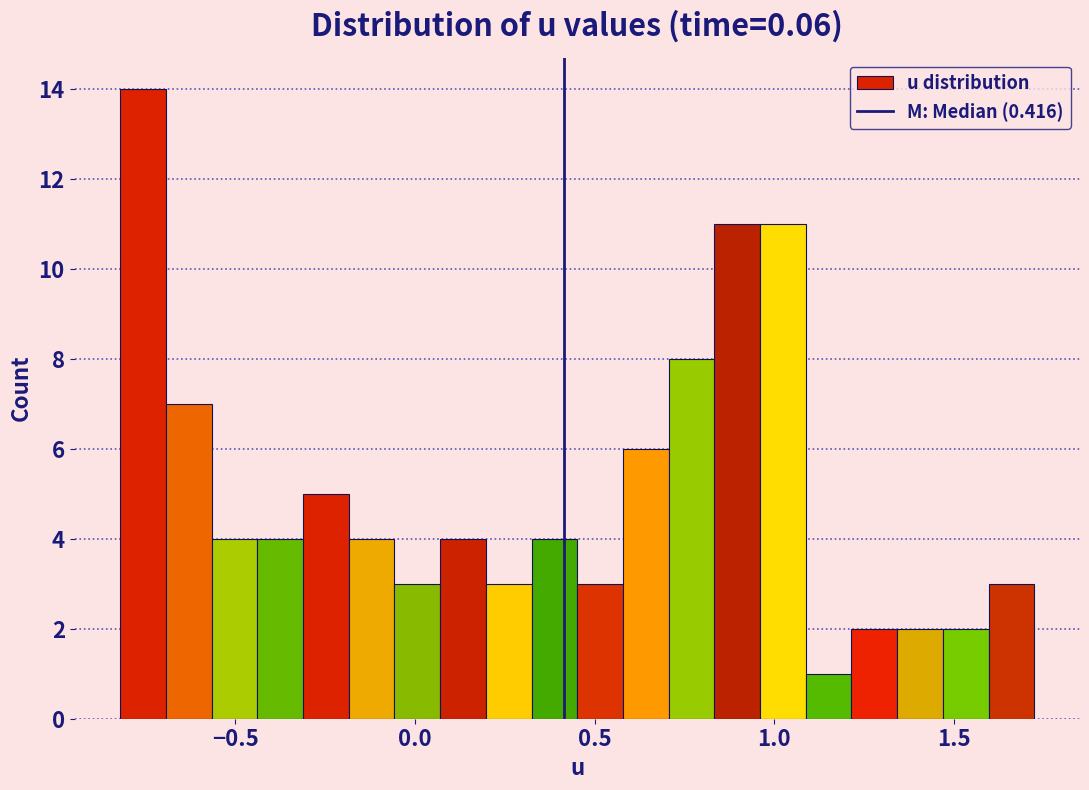

Around what value on the x-axis is the tallest bar? Give the approximate position of its centre, as read against the axis.

-0.75